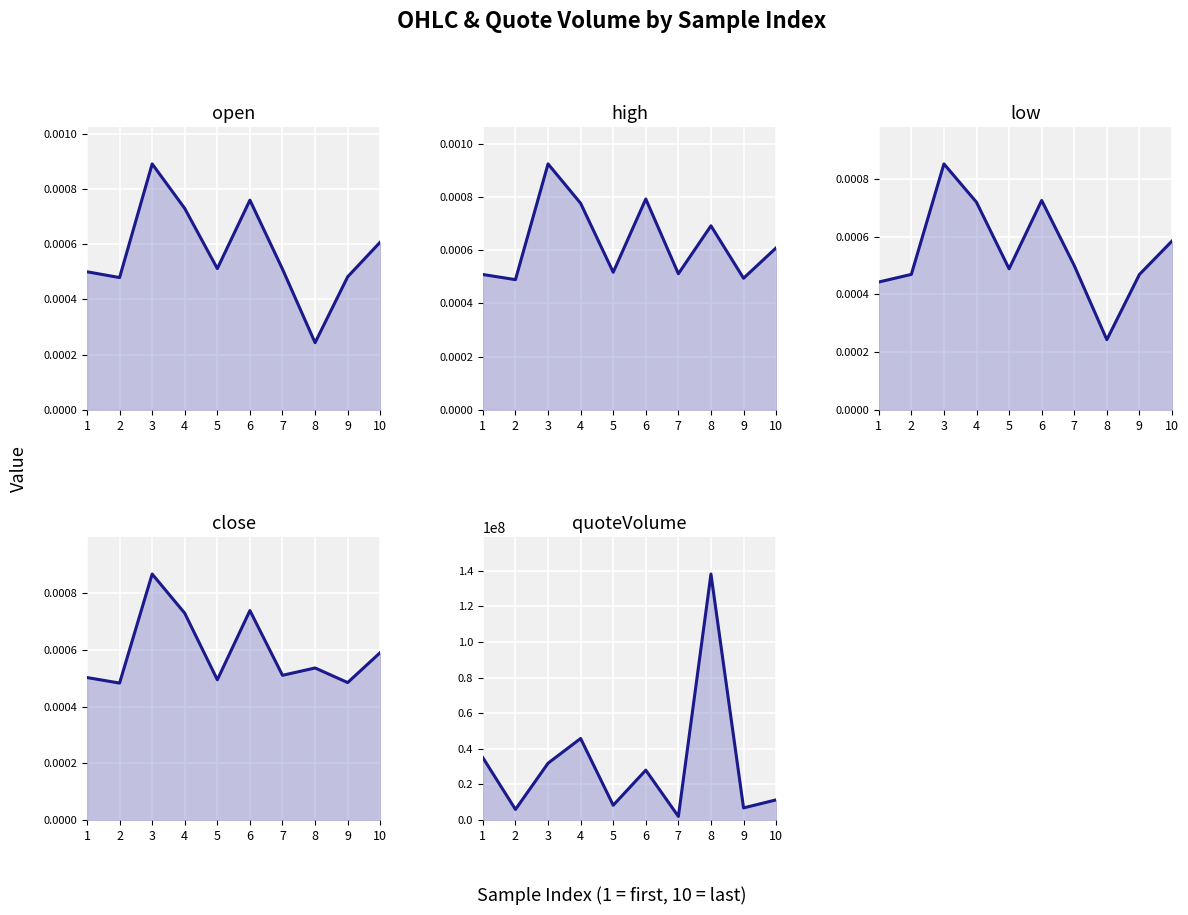

True or false: high and open intersect in this chart.

False